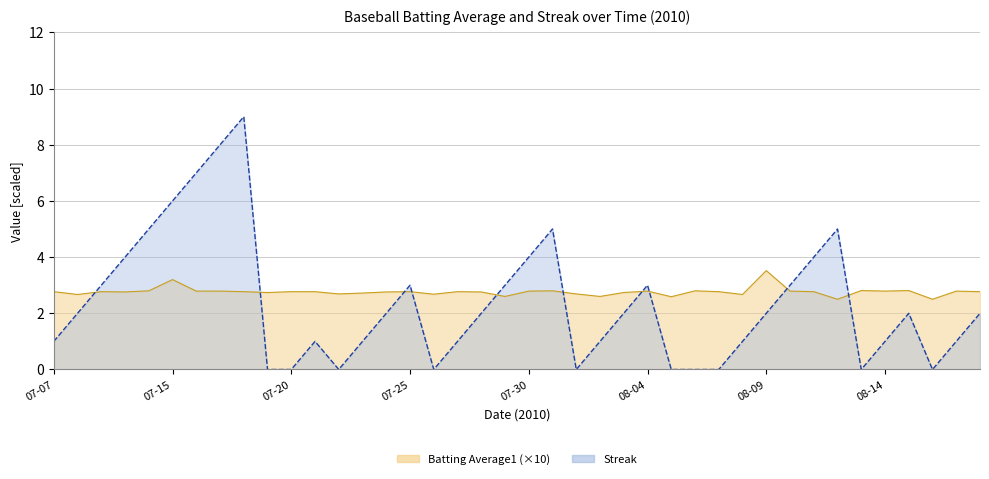

At which label does Streak first exceed 2?

2010-07-09